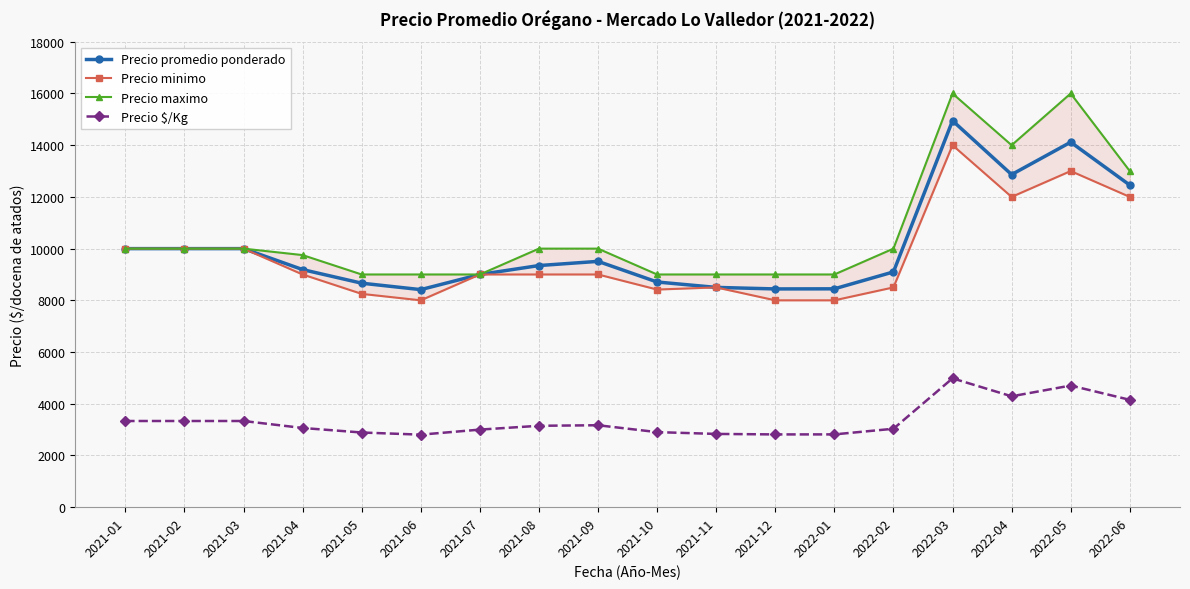

How many lines are shown in the chart?

4